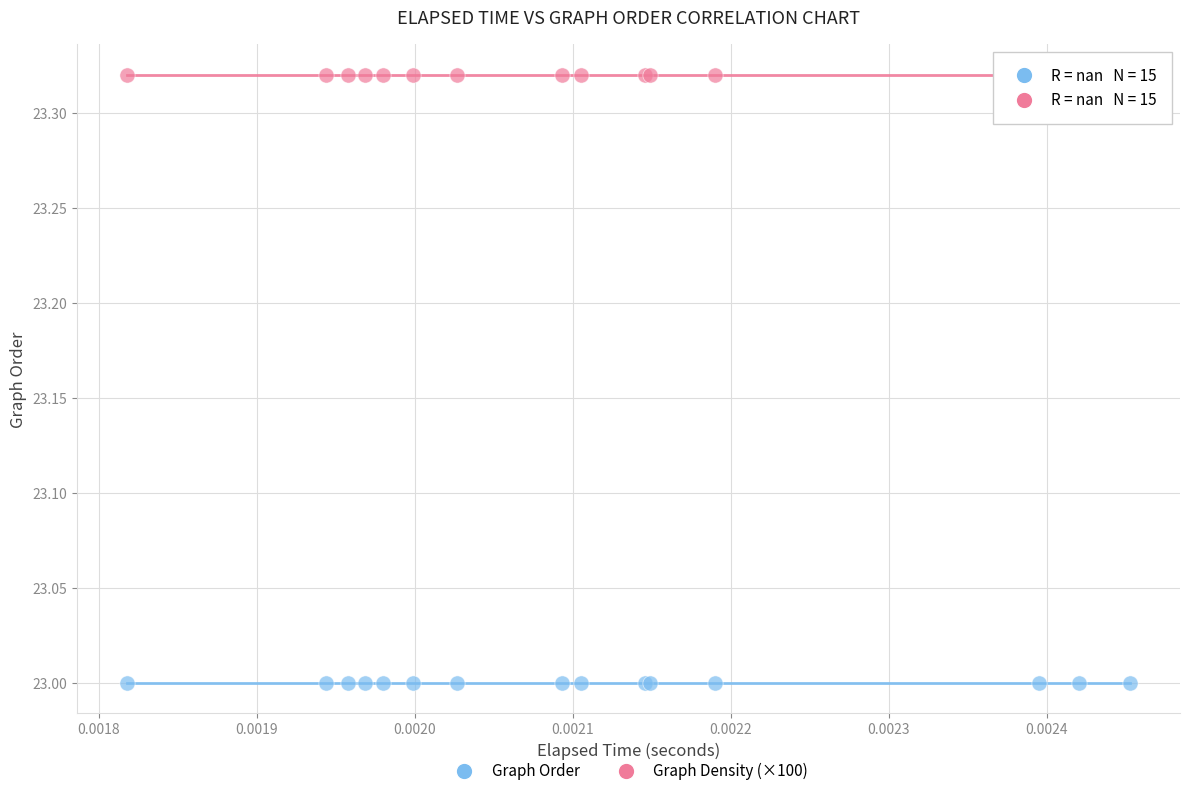

Which series contains the highest Y value?

Graph Density (×100)